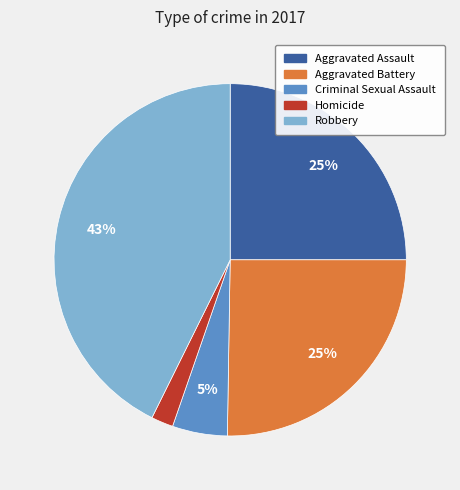

Which has a higher value, Aggravated Assault or Criminal Sexual Assault?

Aggravated Assault